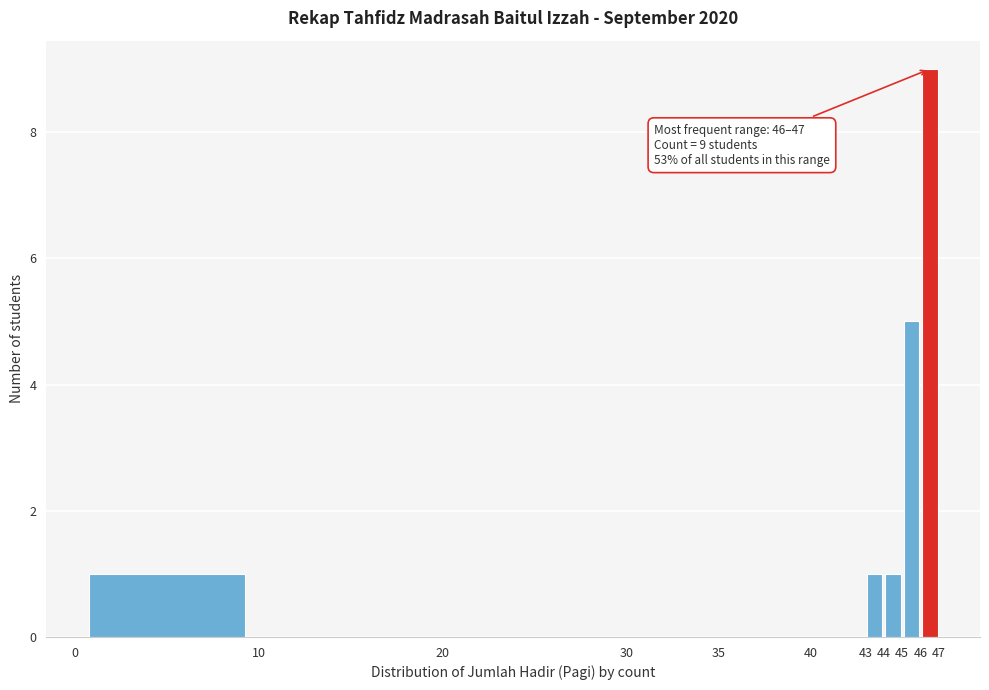

Over which range of the x-axis is the bar tallest?

46 to 47